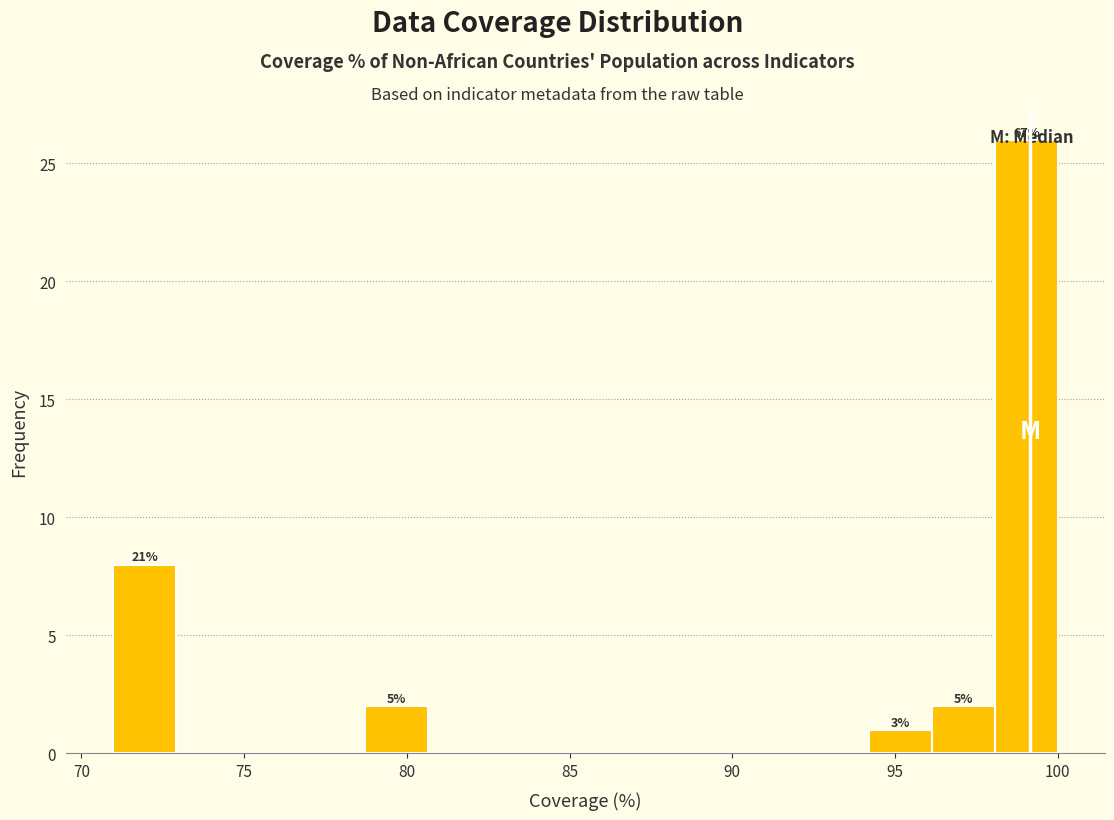

Read against the x-axis, roughly where is the centre of the tallest bar?

99.0